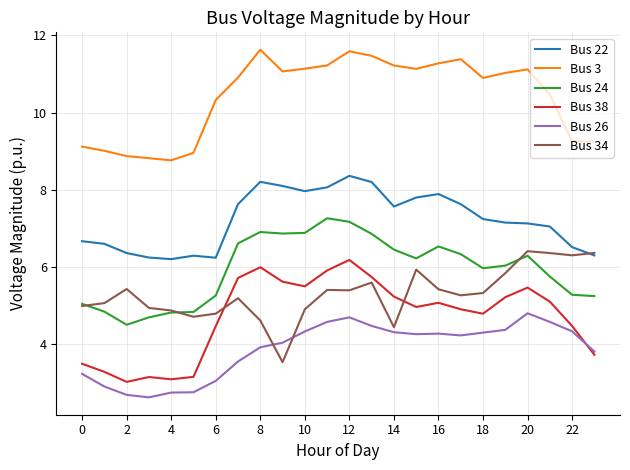

What is the smallest value displayed?

2.6